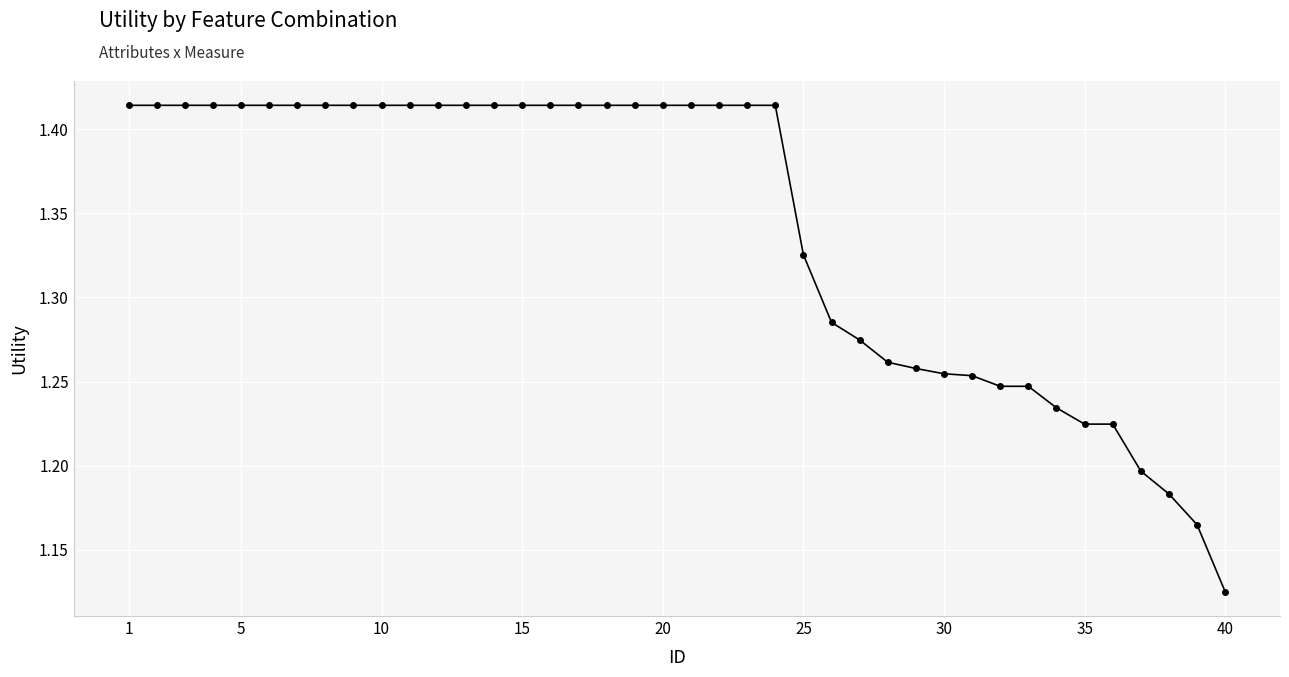

Count the values in the range 1 to 2.

40